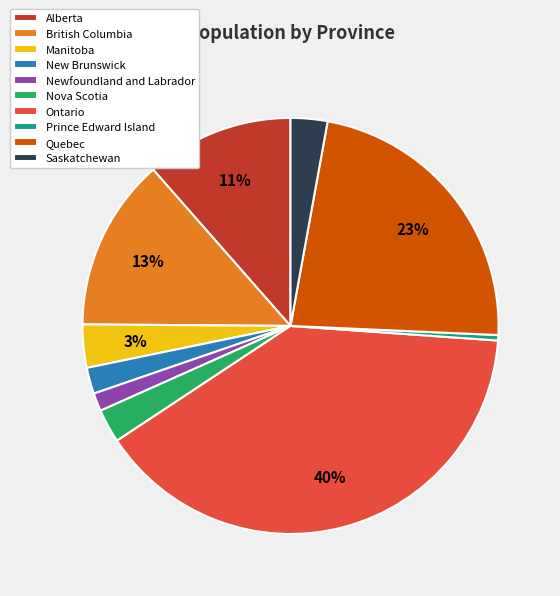

The Newfoundland and Labrador slice represents 1% of the pie. True or false?

True